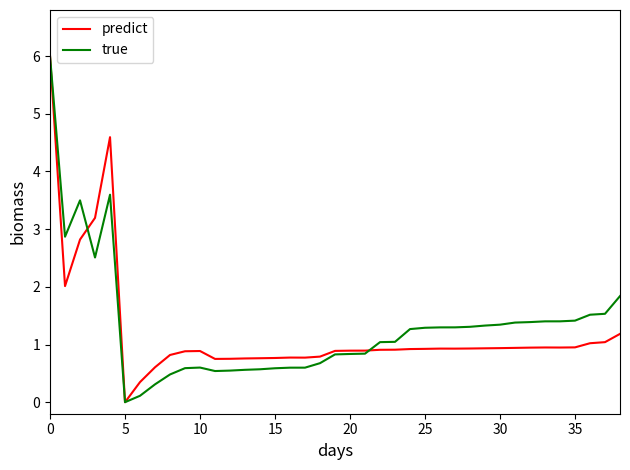

What is the maximum value shown in the chart?

6.0